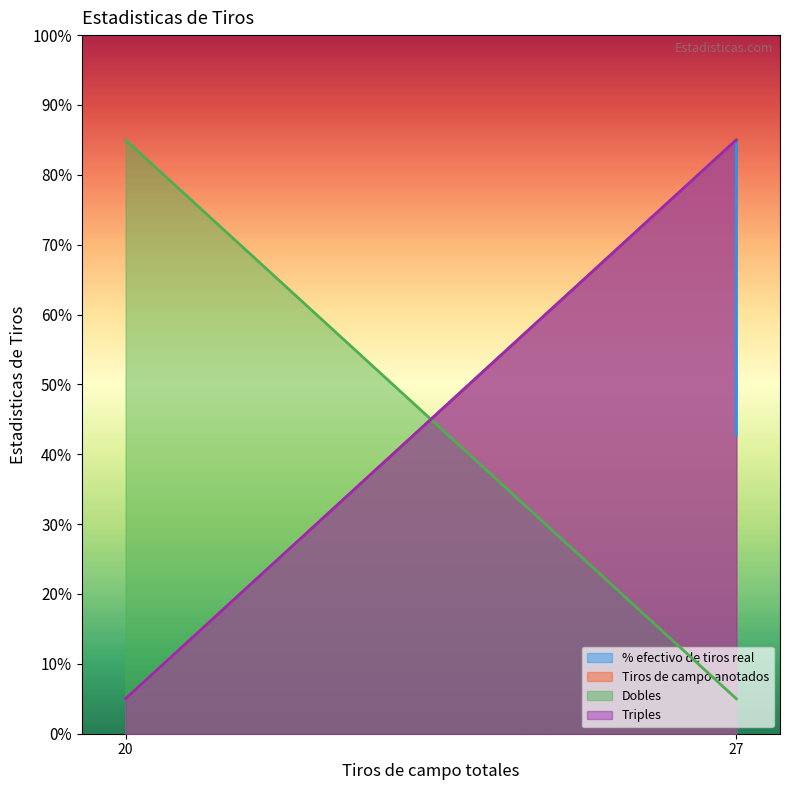

True or false: Dobles and Tiros de campo anotados cross at least once.

True